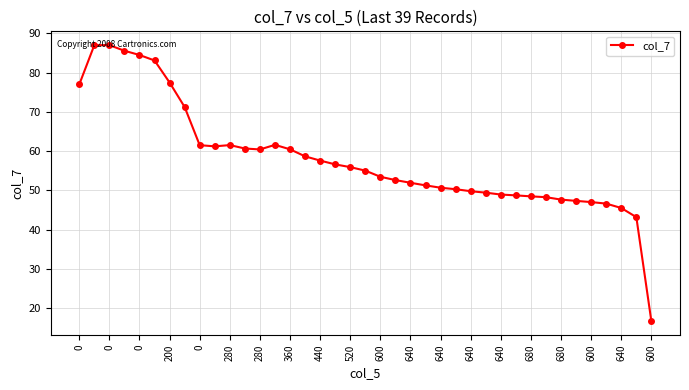

How many data points are less than 55?

19